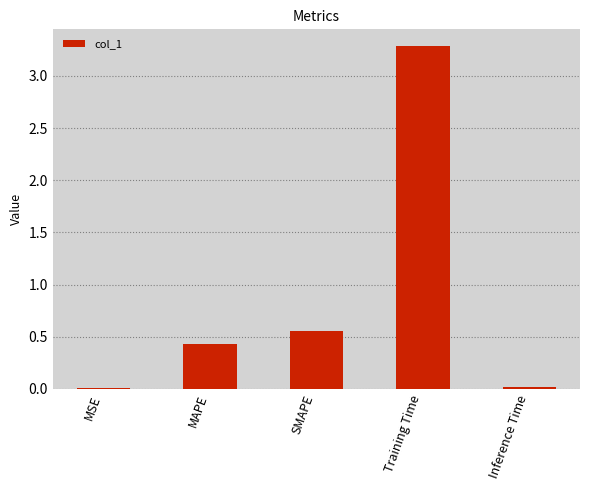

True or false: the data shows 1.7 at Training Time.

False